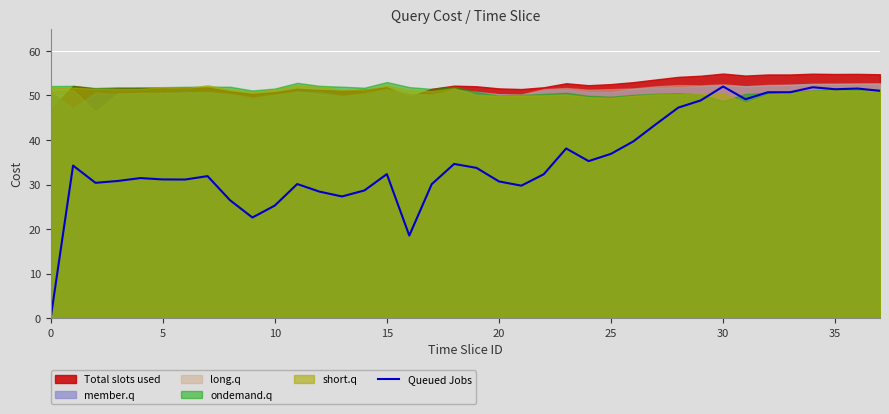

True or false: Queued Jobs has a value of -20.0 at 0.

False